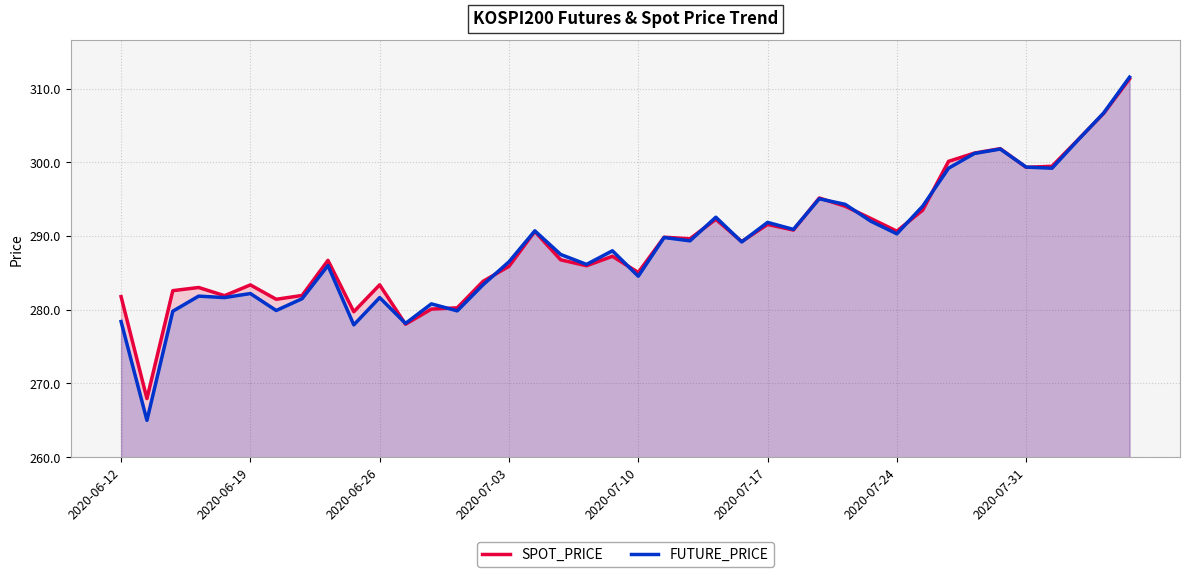

What is the sum of the SPOT_PRICE values at 29 and 39?

603.7